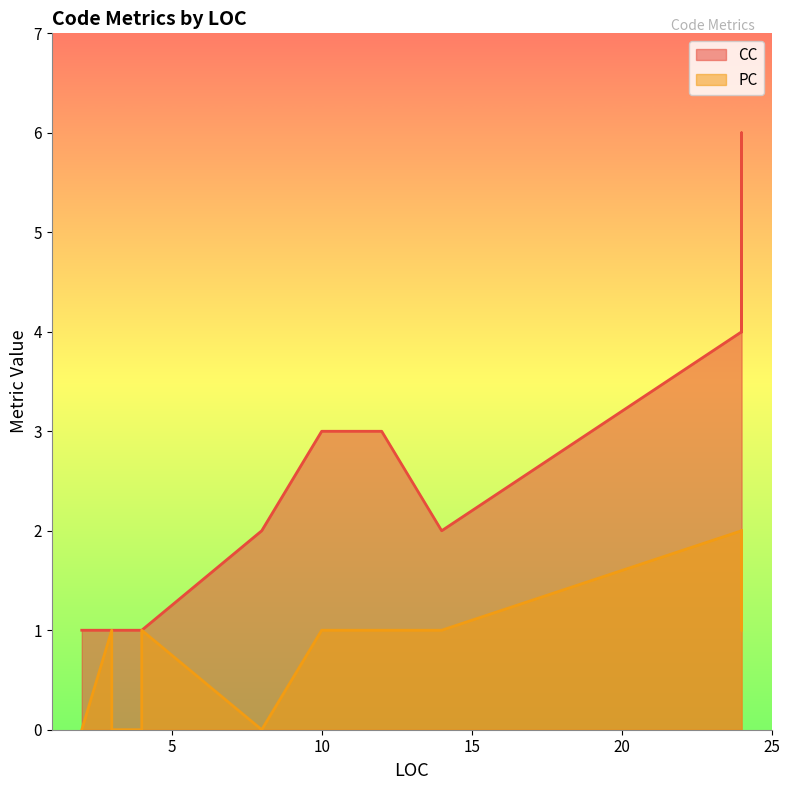

Which series changed the most between 24 and 3?

CC